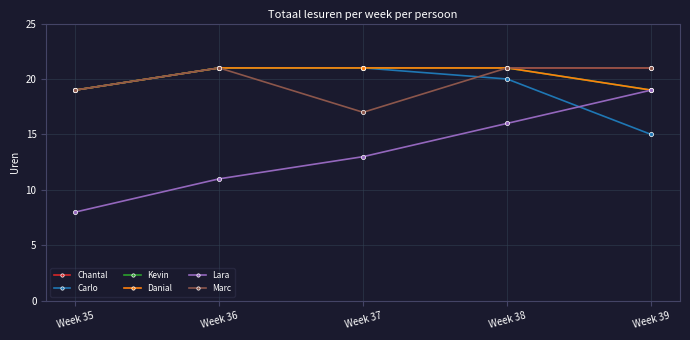

What is the greatest value displayed?

21